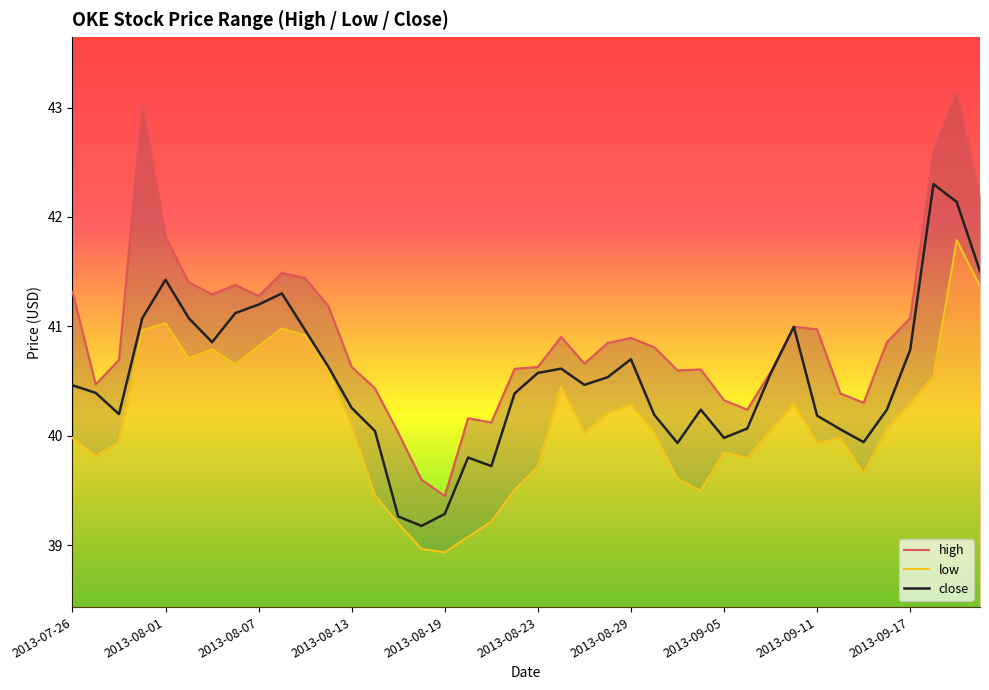

What is the spread (max minus min) of values at 2013-07-26?

1.3